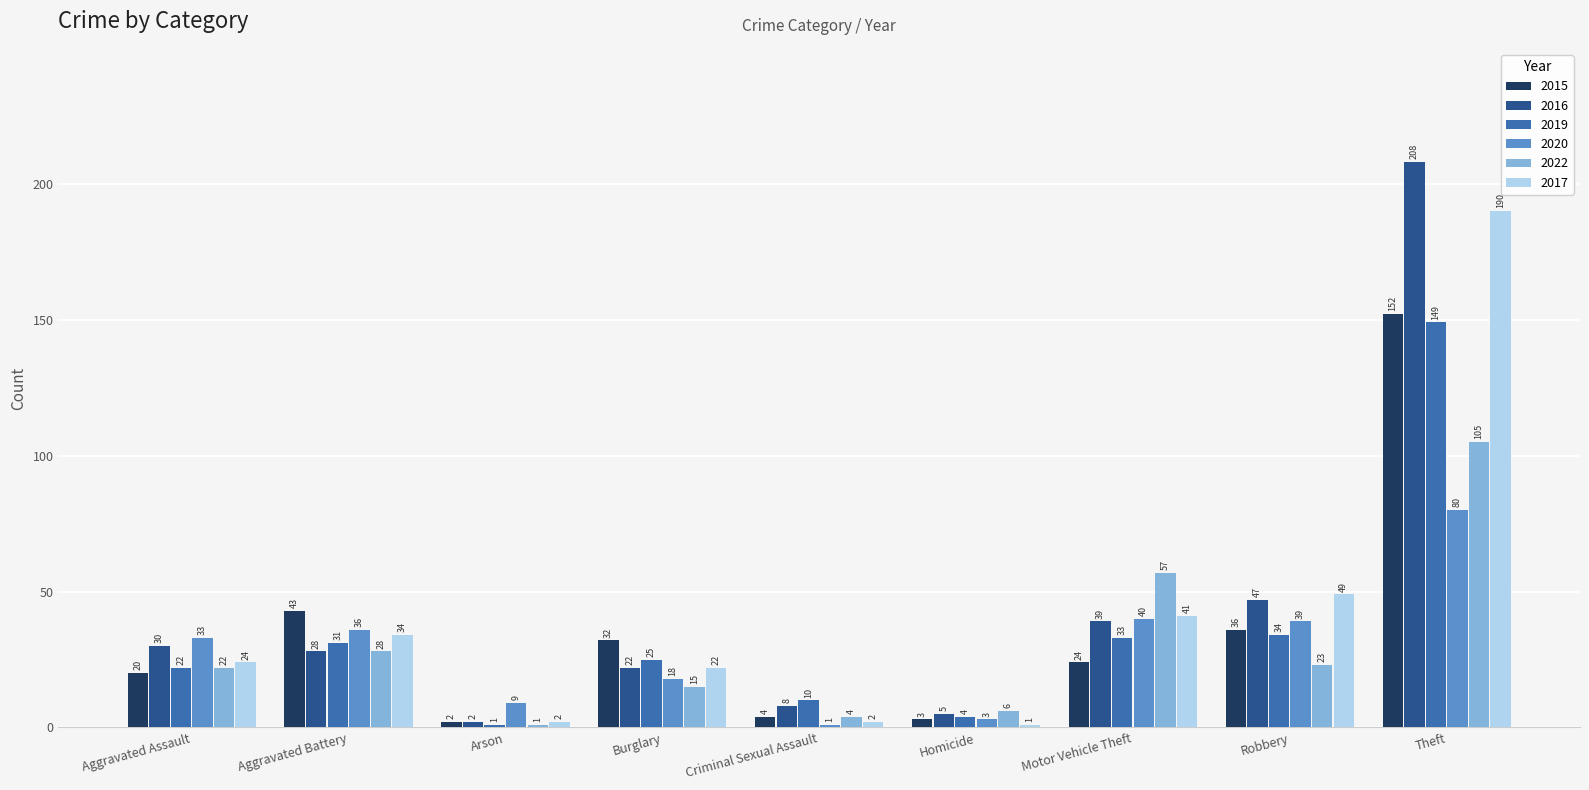

Read the 2022 value at Homicide.

6